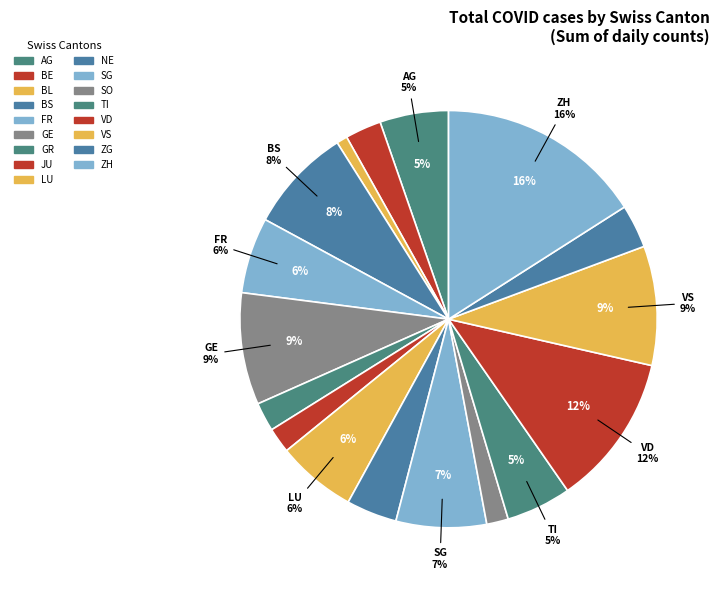

What is the change in value from GE to TI?

-13